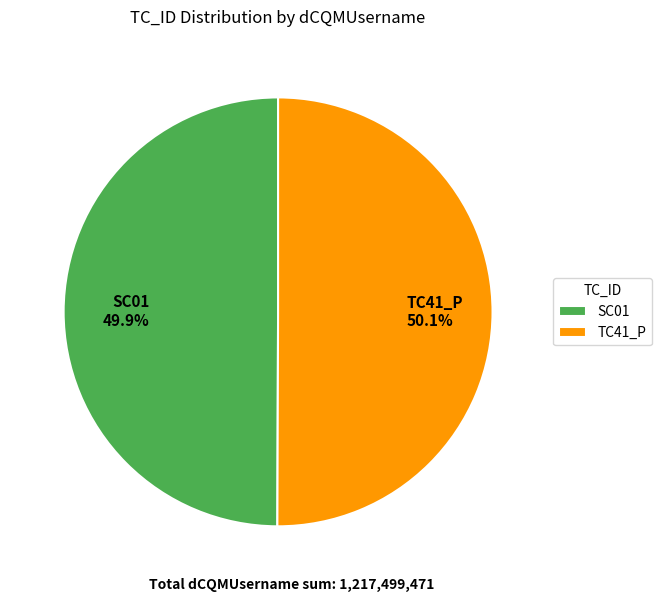

What is the ratio of the value at SC01 to the value at TC41_P?

1.0